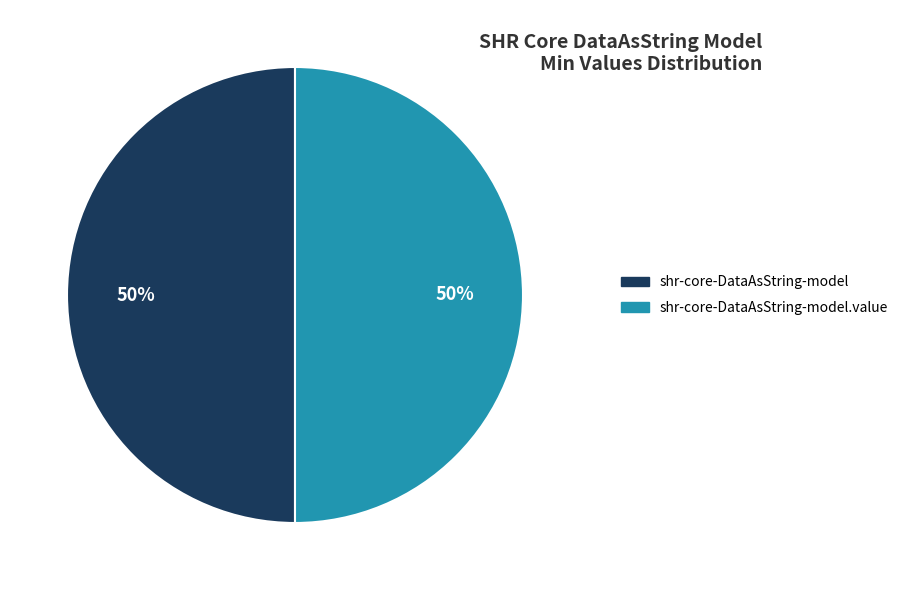

To the nearest percent, what is the difference between the largest and smallest slice percentages?

0%